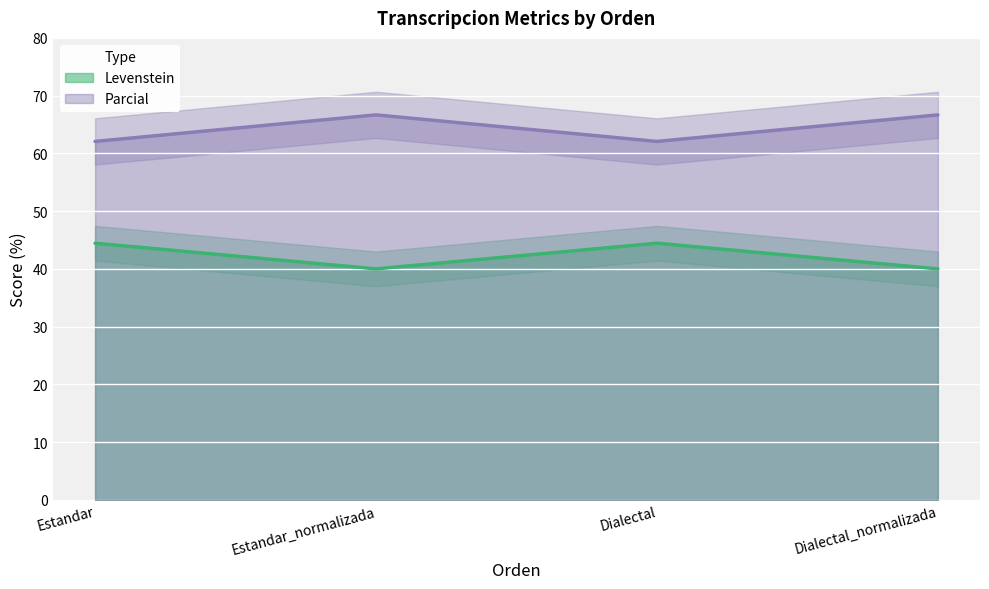

What is the difference between the second highest and minimum values in the Levenstein series?

4.4